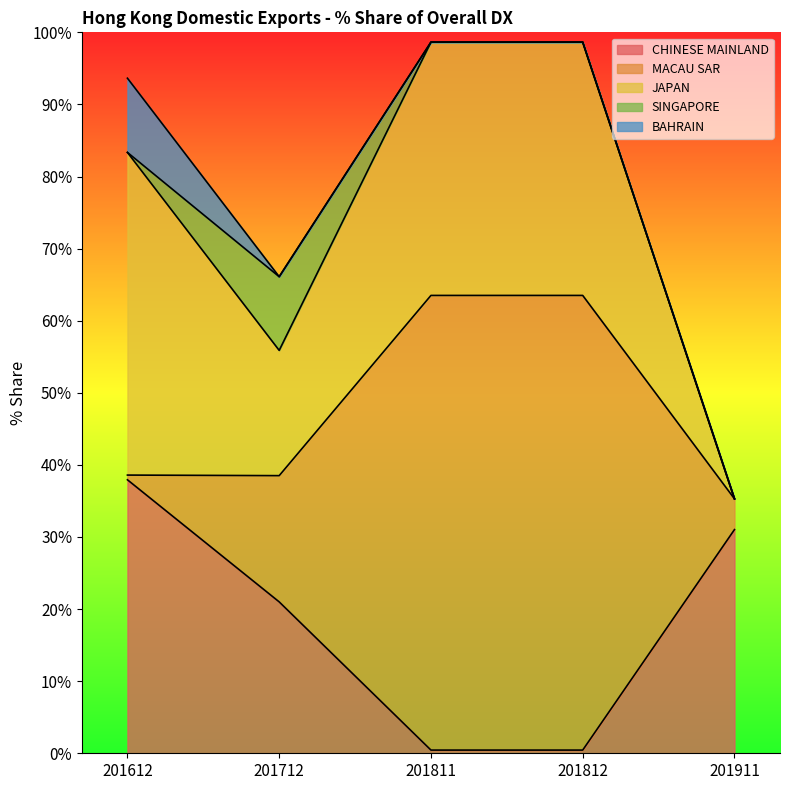

Where does the CHINESE MAINLAND series first go above 21?

201612